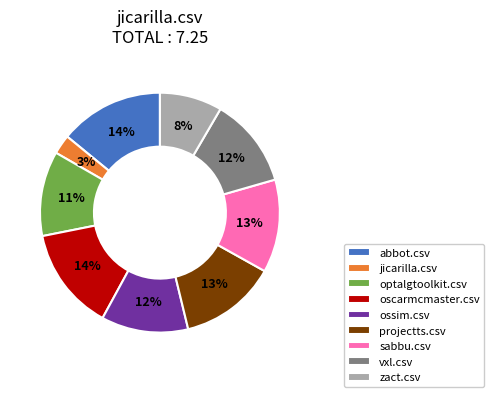

Is the sum of zact.csv and optalgtoolkit.csv greater than half?

No